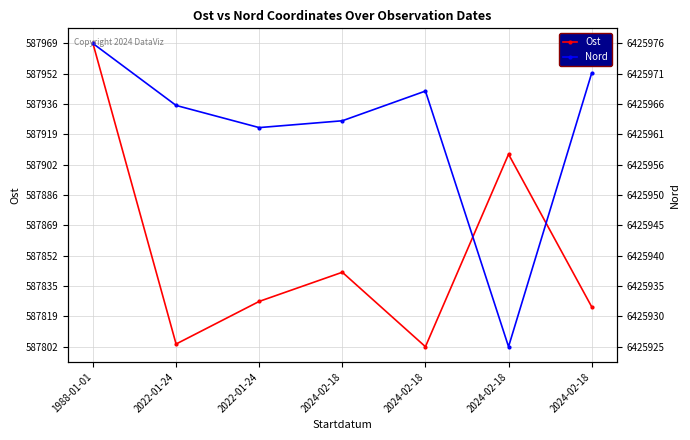

How many lines are shown in the chart?

2